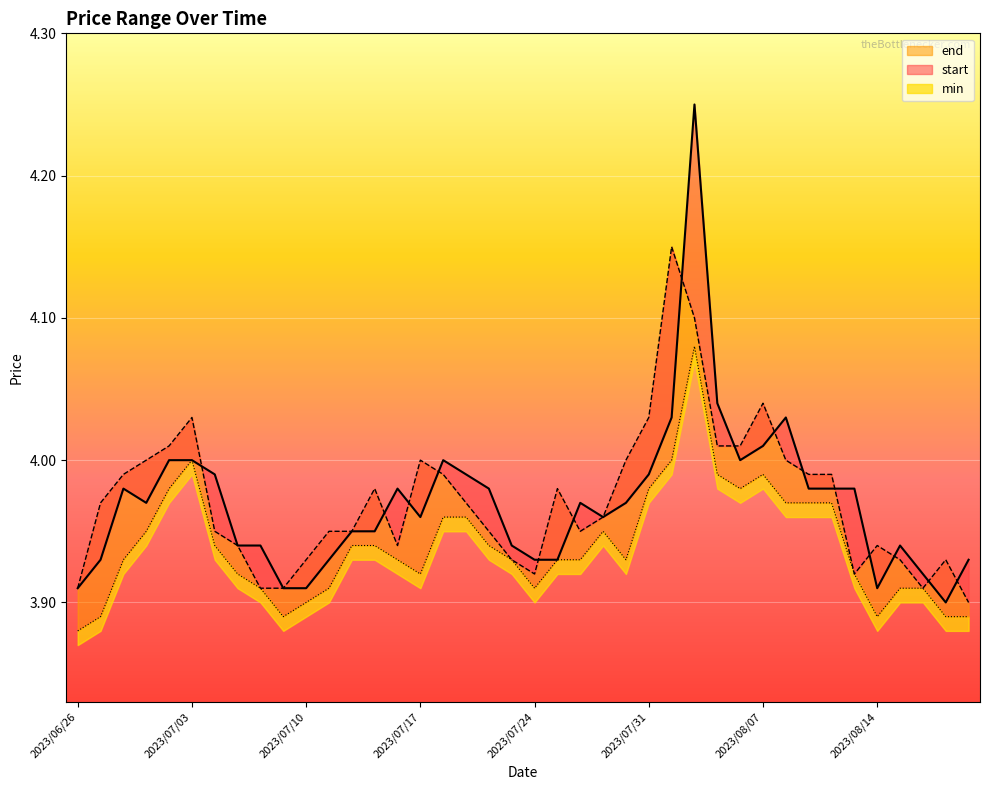

Between which two adjacent categories do start and end first intersect?

2023/07/03 and 2023/07/04